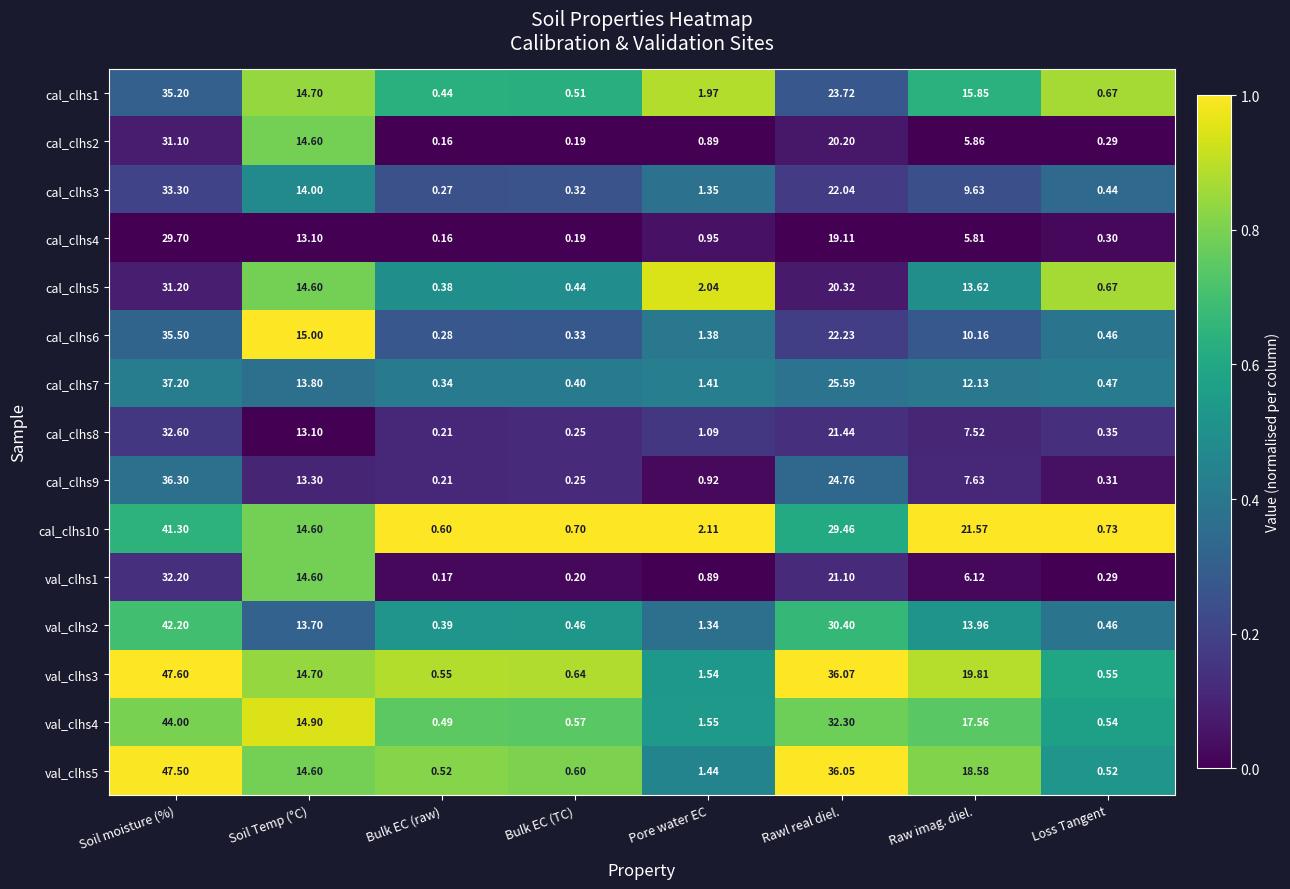

Rank the series by their maximum value, from highest to lowest.

val_clhs3, val_clhs5, val_clhs4, val_clhs2, cal_clhs10, cal_clhs7, cal_clhs9, cal_clhs6, cal_clhs1, cal_clhs3, cal_clhs8, val_clhs1, cal_clhs5, cal_clhs2, cal_clhs4